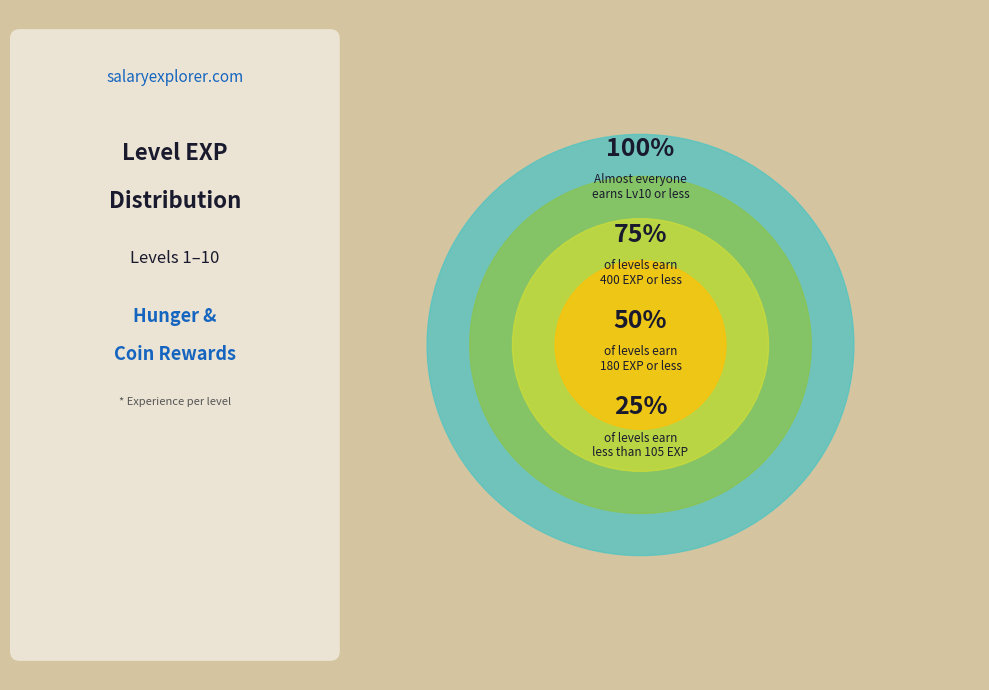

Does Level 9 account for over 50% of the chart?

No